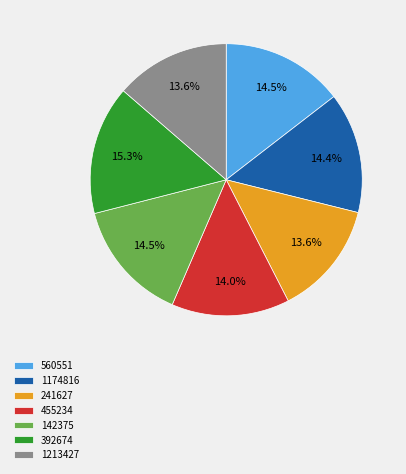

Count the number of slices in the pie.

7